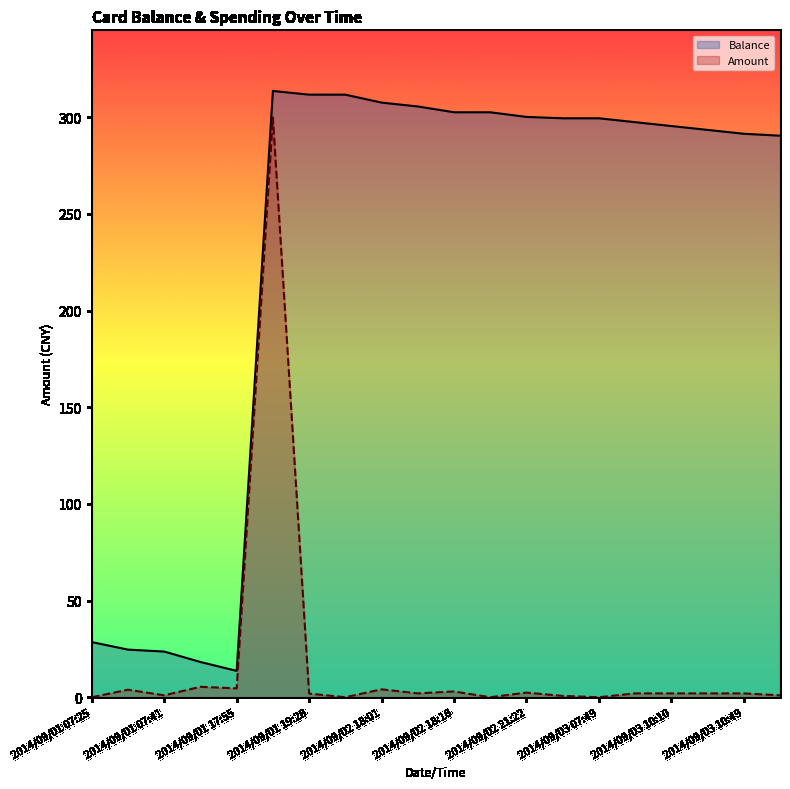

True or false: Amount has a value of 1.0 at 2014/09/03 12:34.

True